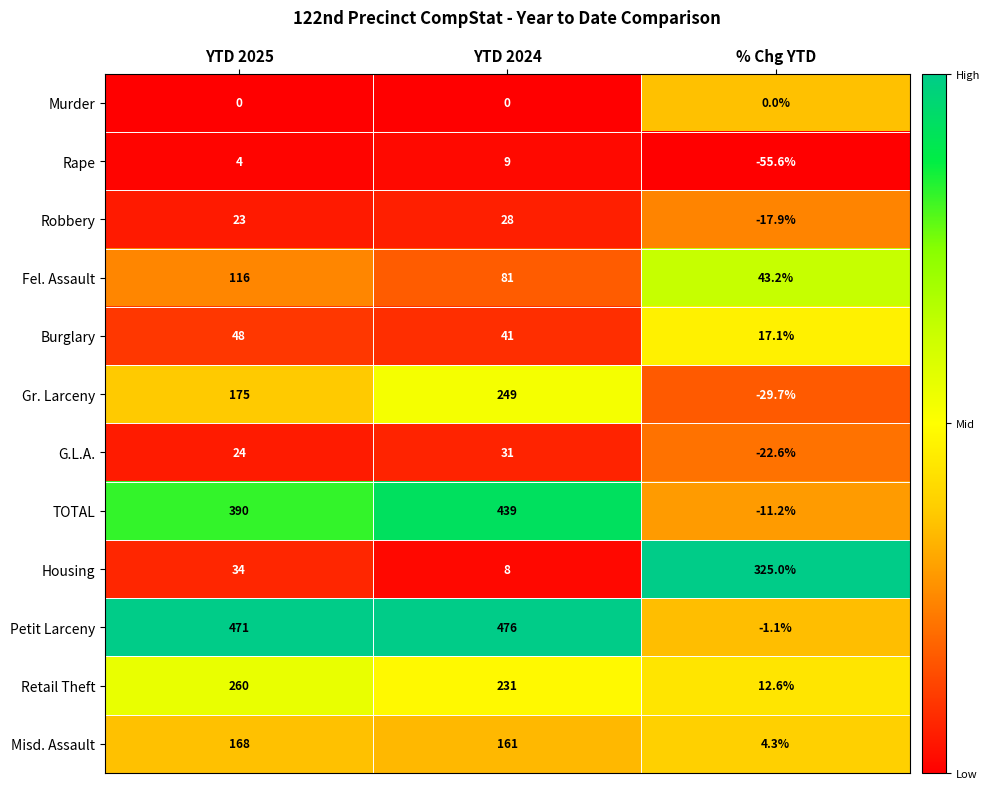

Rank the series at YTD 2024 from highest to lowest value.

Petit Larceny, TOTAL, Gr. Larceny, Retail Theft, Misd. Assault, Fel. Assault, Burglary, G.L.A., Robbery, Rape, Housing, Murder